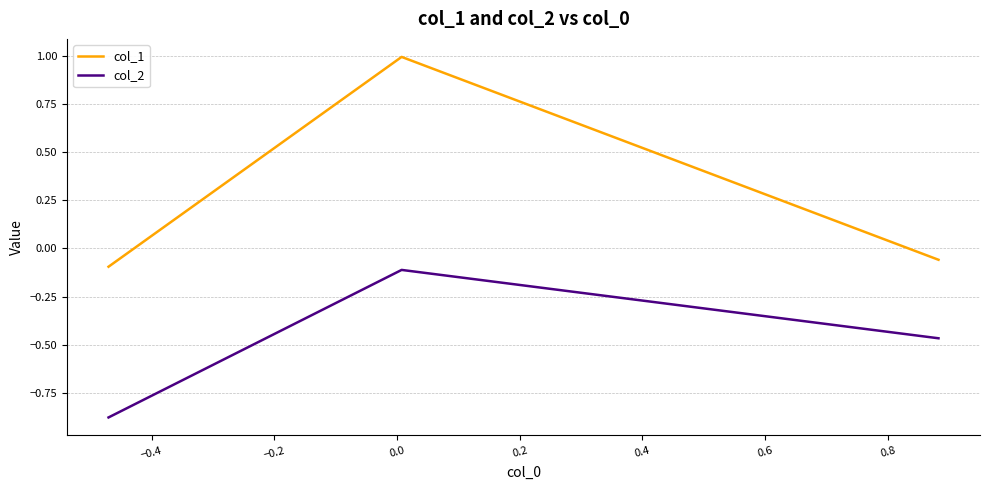

What is the greatest value displayed?

1.0